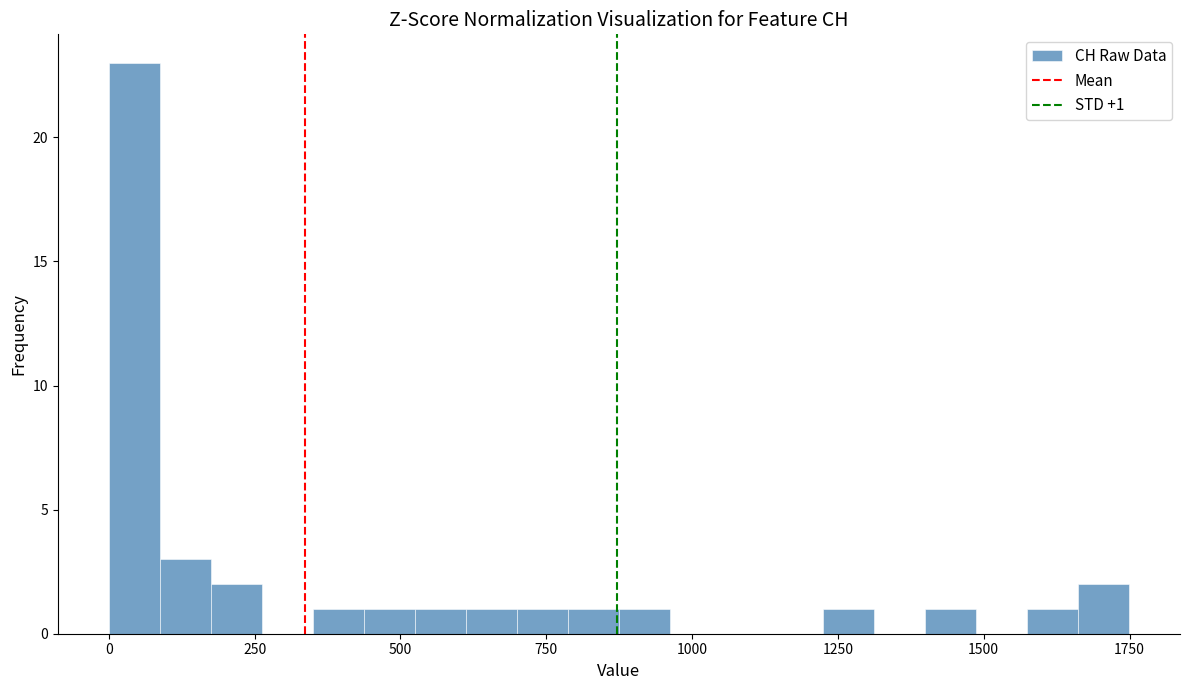

Around what value on the x-axis is the tallest bar? Give the approximate position of its centre, as read against the axis.

50